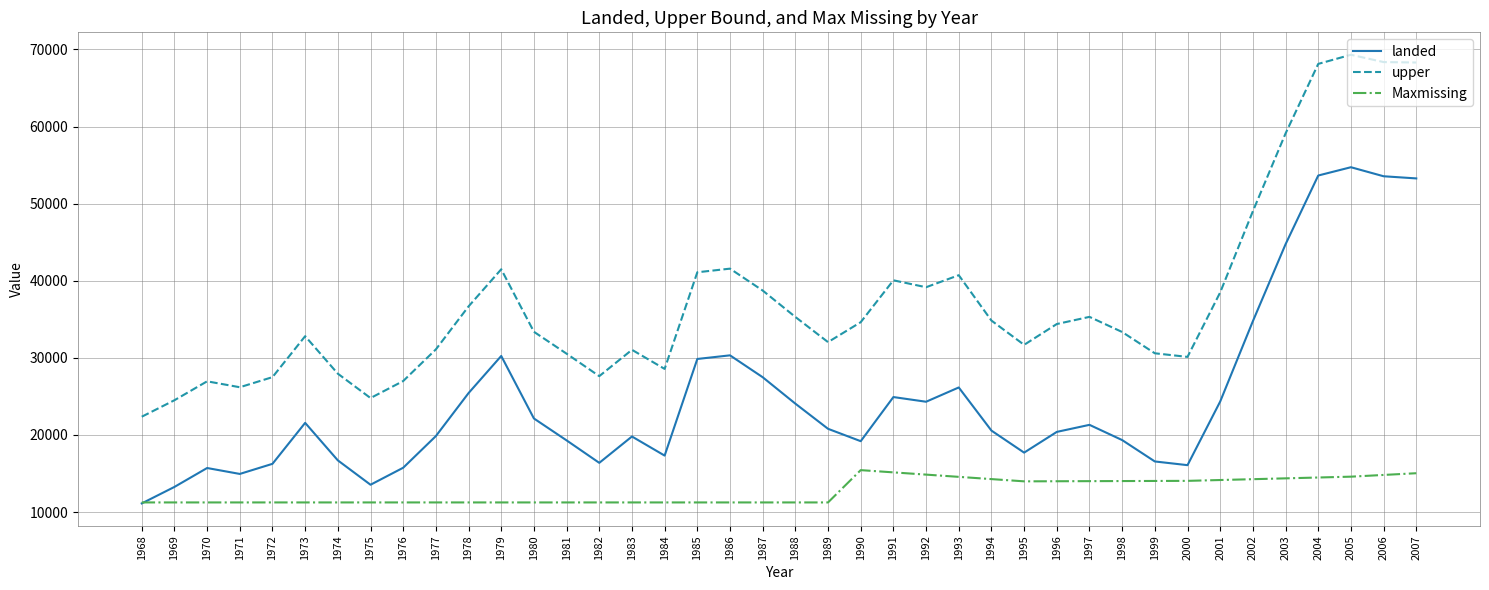

What is the minimum value shown in the chart?

11118.0